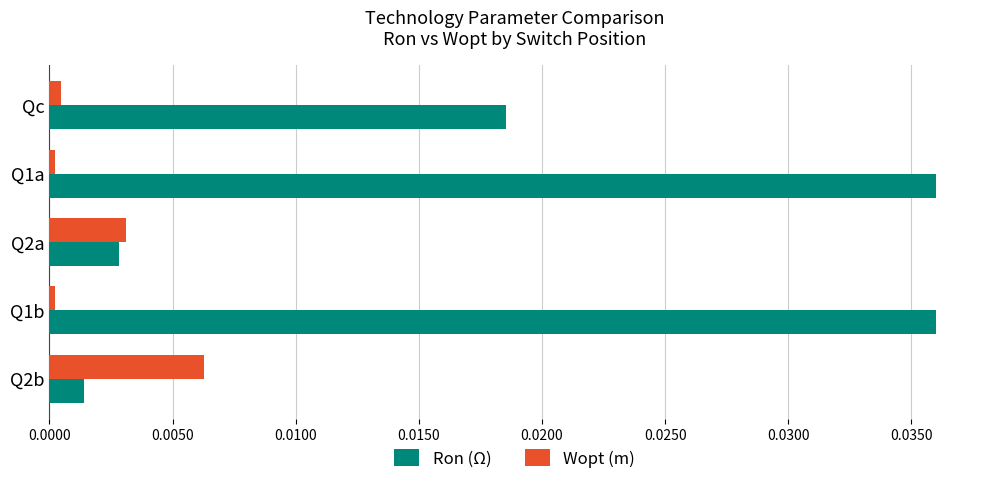

Which series has the largest range (max minus min)?

Ron (Ω)